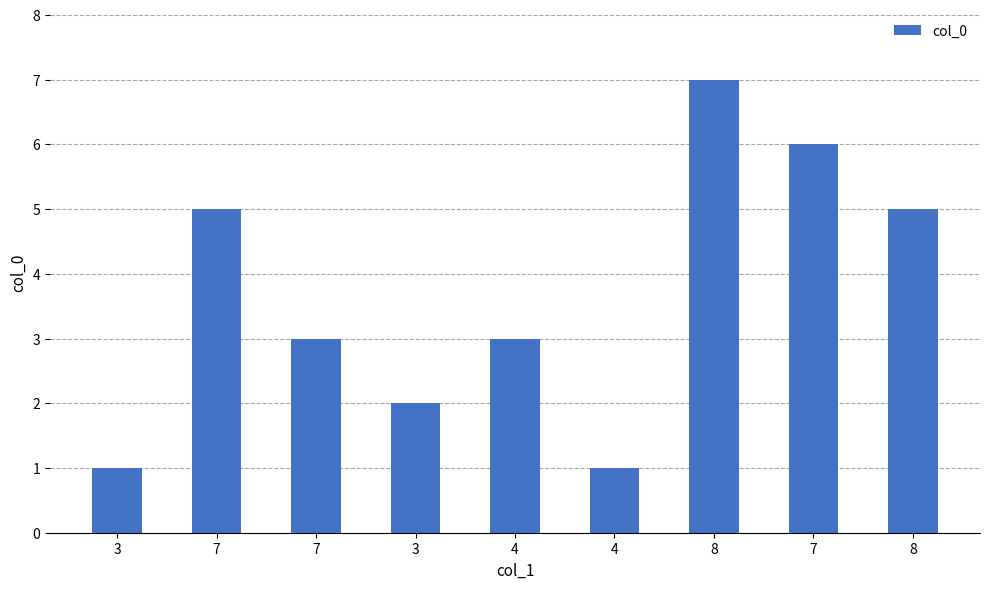

What is the difference between the values at 7 and 3?

2